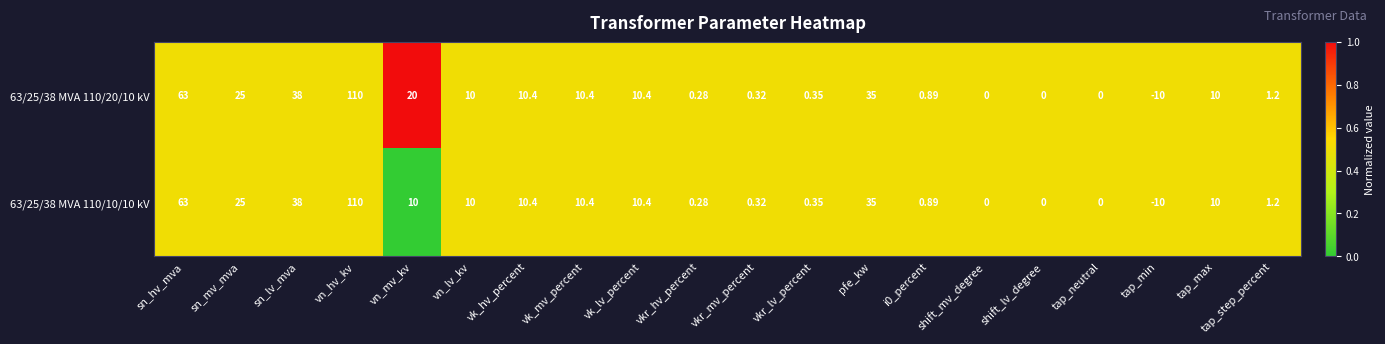

How many categories are shown in the chart?

20